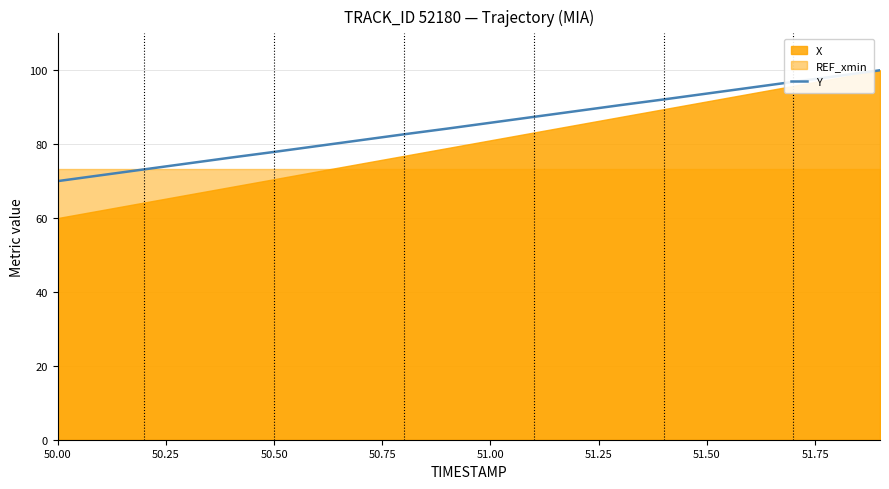

What is the maximum value shown in the chart?

100.0